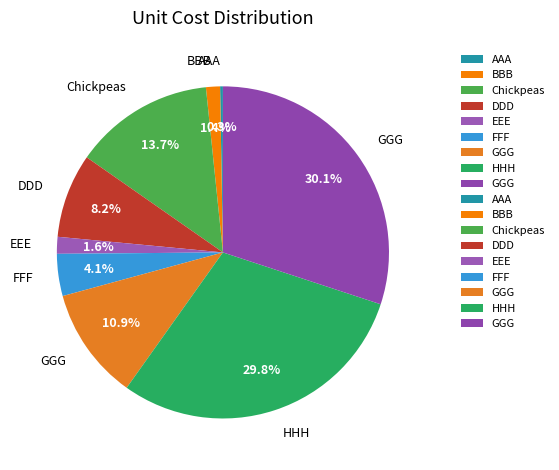

How many segments does this pie chart have?

9